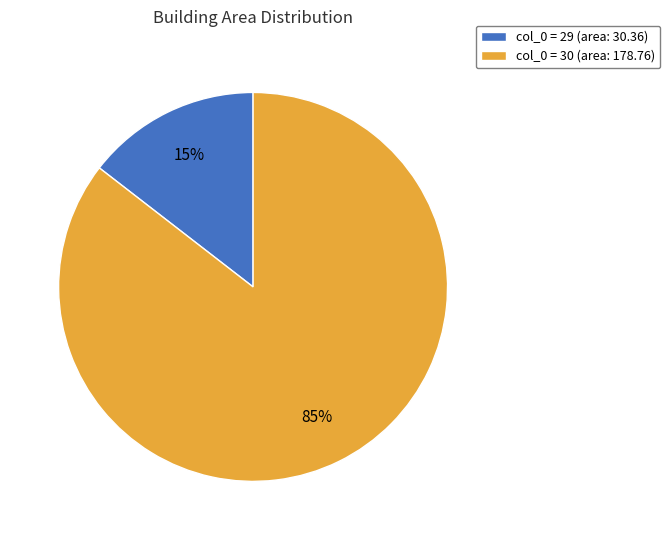

To the nearest percent, what is the average slice percentage?

50%